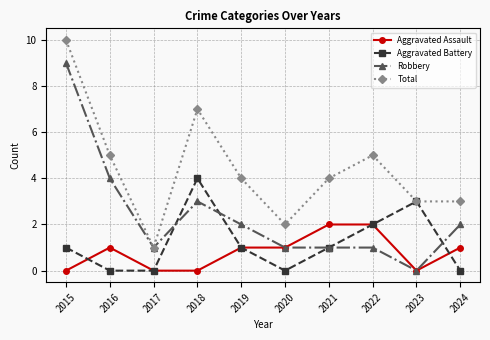

Rank the series by their maximum value, from lowest to highest.

Aggravated Assault, Aggravated Battery, Robbery, Total